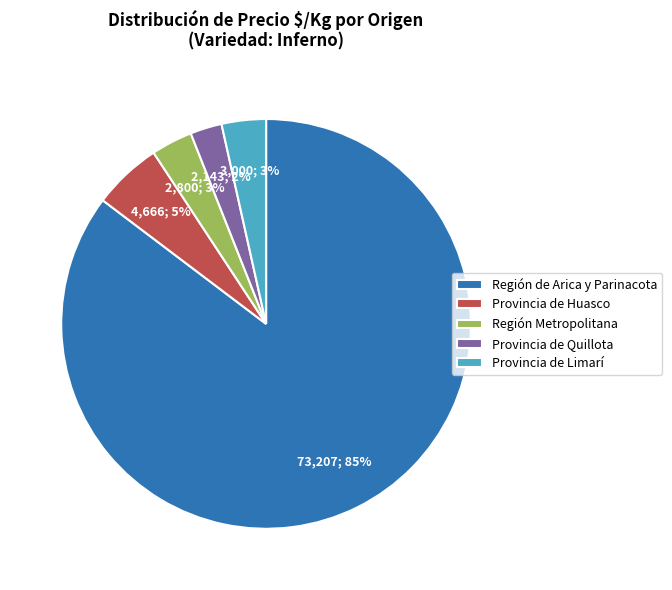

True or false: Provincia de Huasco accounts for 1% of the total.

False